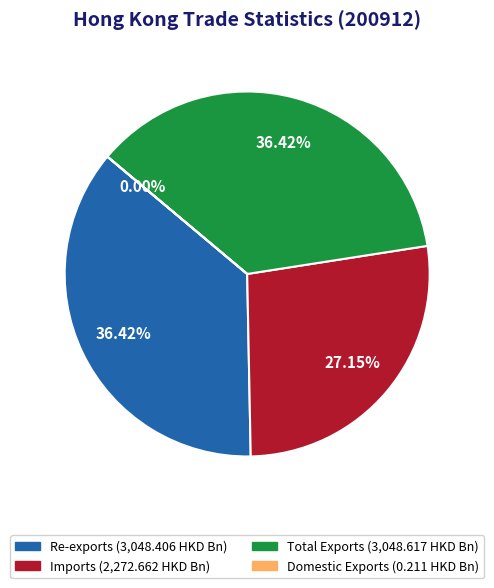

Between Imports and Re-exports, which is larger?

Re-exports